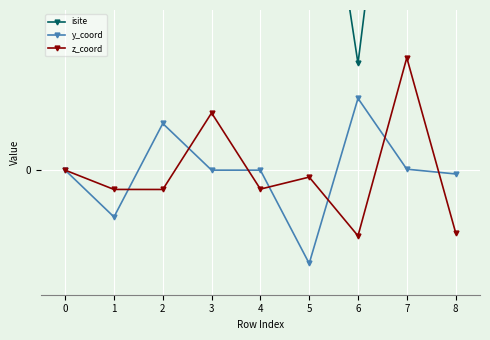

At which category does y_coord reach its first local peak?

2